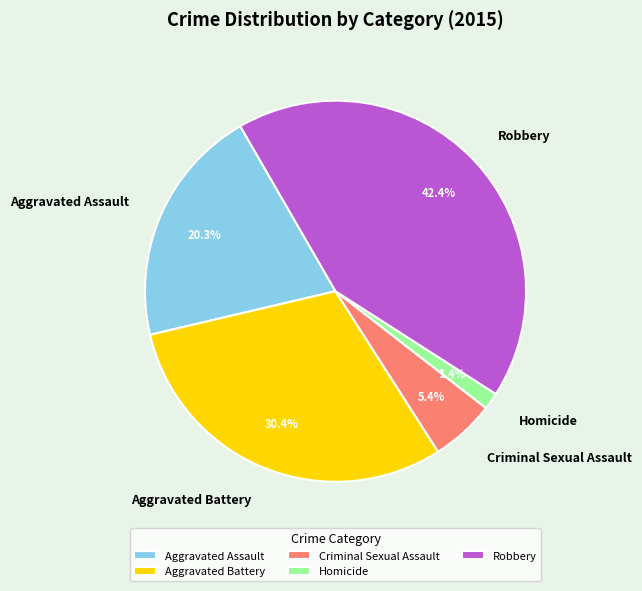

To the nearest percent, what portion does Aggravated Assault represent?

20%